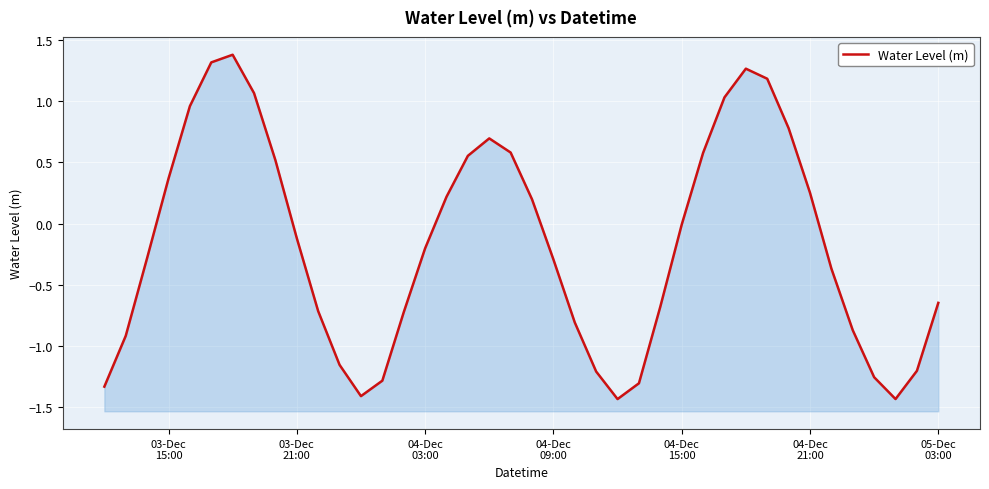

How many data points are above 0?

17